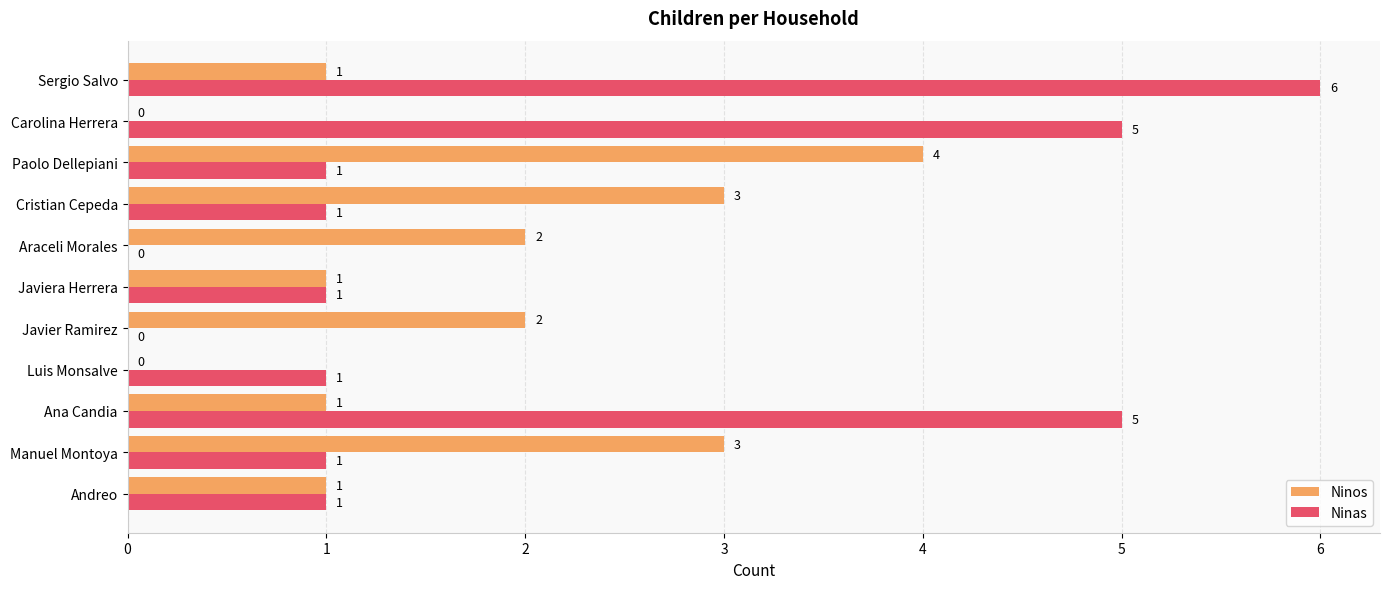

How many Ninos values are between 1 and 3?

8